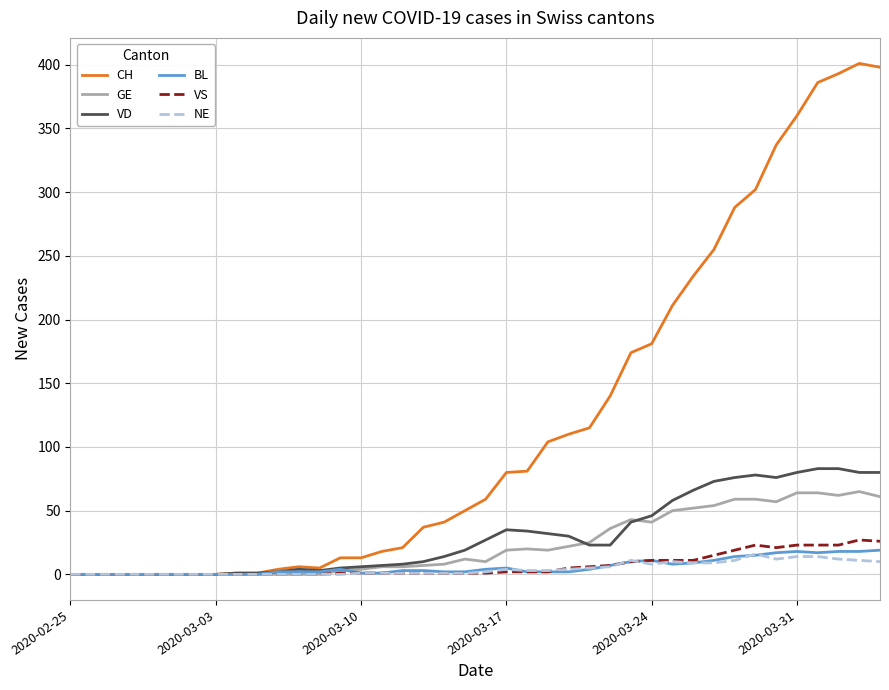

What is the maximum value shown in the chart?

401